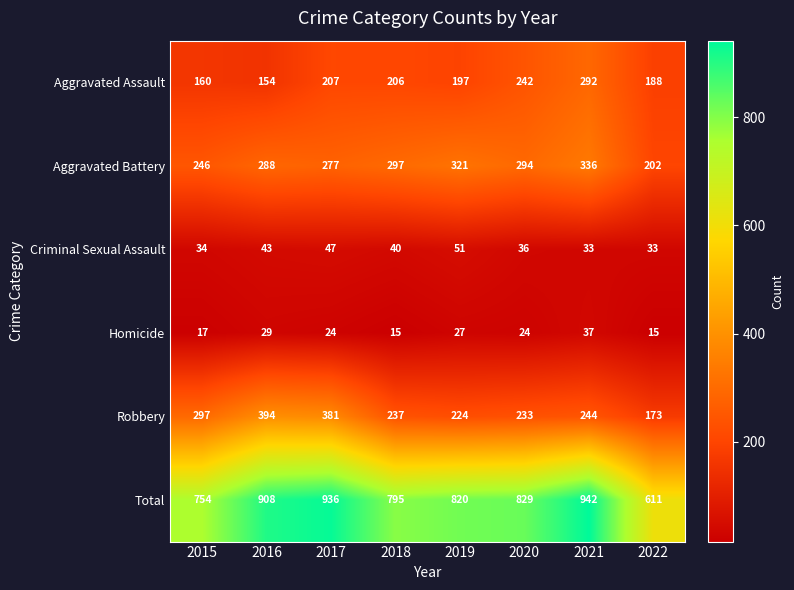

Where does the Criminal Sexual Assault series first go above 40?

2016